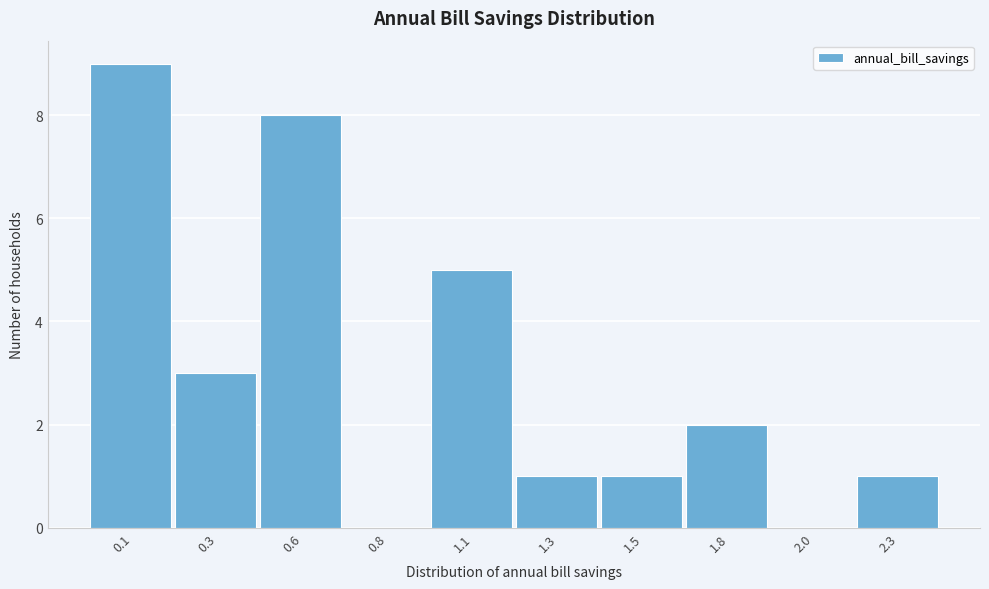

Reading left to right, what are all the values shown in this chart?

0.1=9	0.3=3	0.6=8	0.8=0	1.1=5	1.3=1	1.5=1	1.8=2	2.0=0	2.3=1